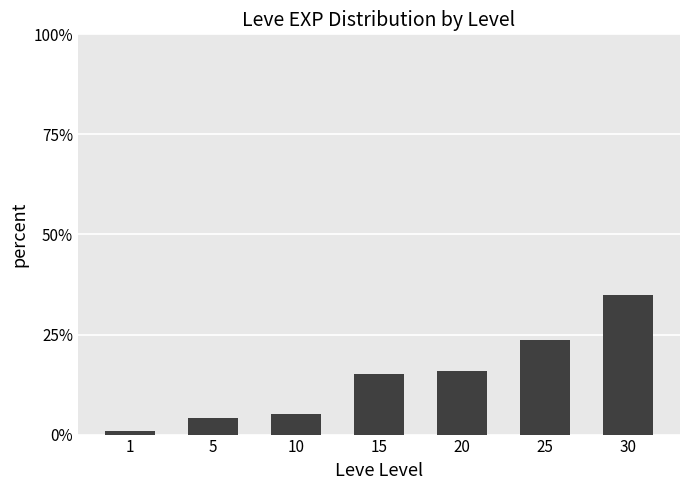

What is the change in value from 1 to 30?

+33.9